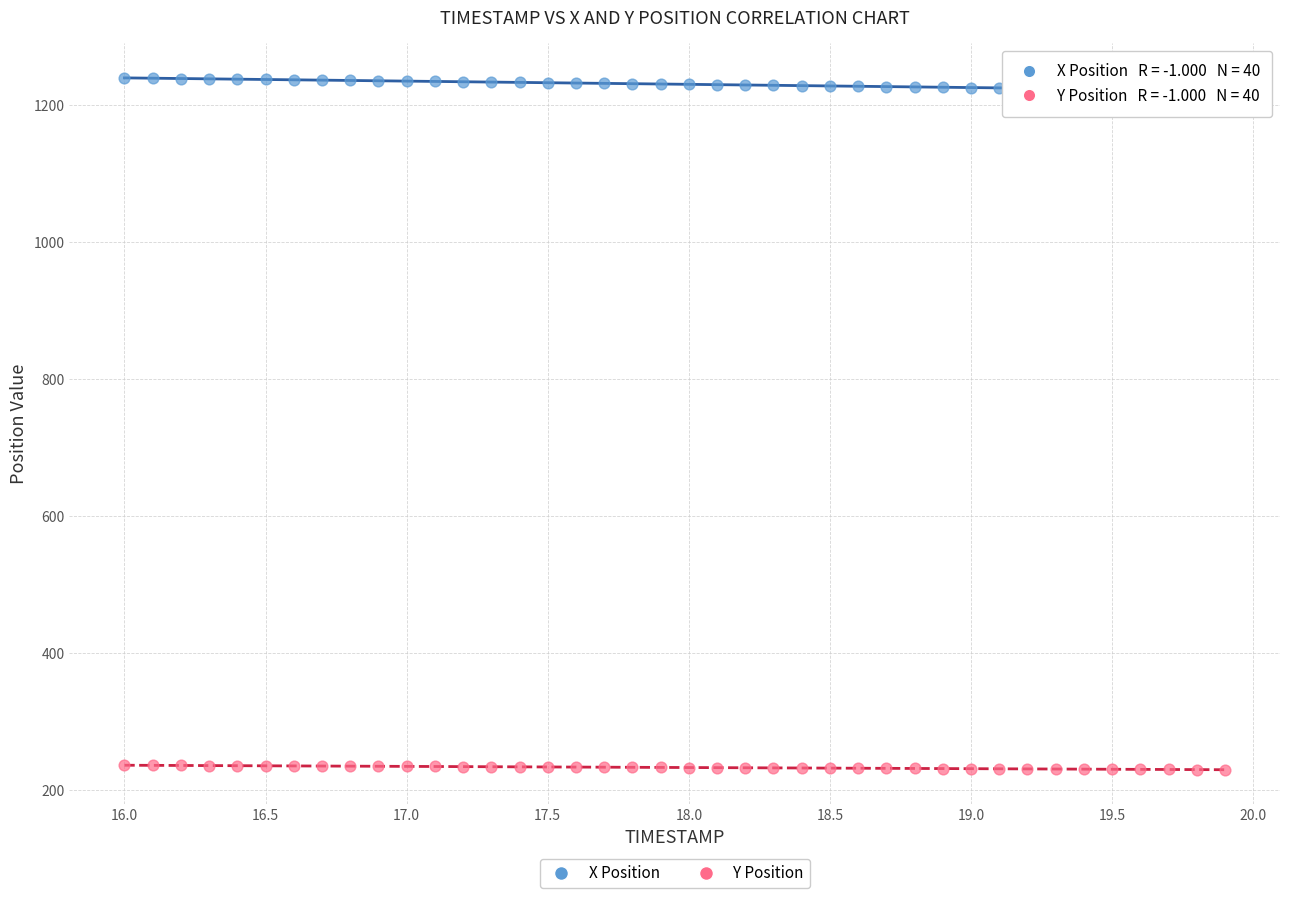

Which series reaches the minimum Y coordinate?

Y Position